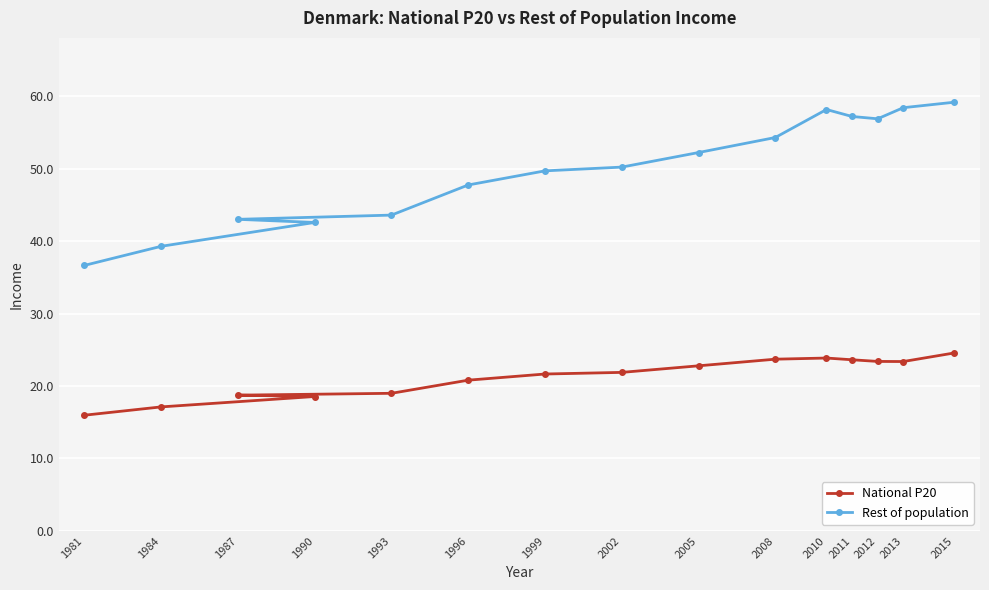

At which label does National P20 first exceed 21?

1999